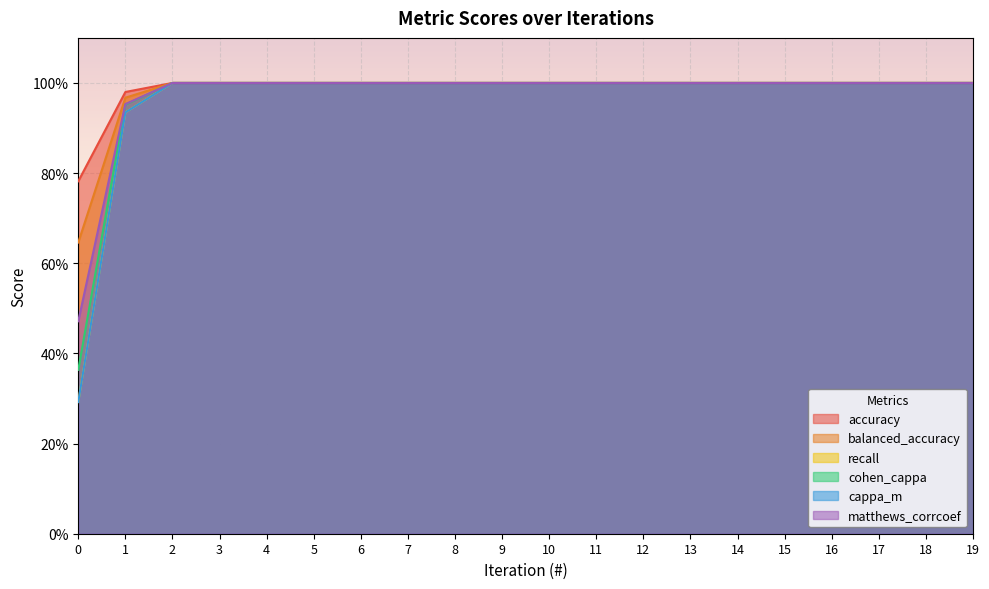

Which series changed the most between 1 and 9?

recall